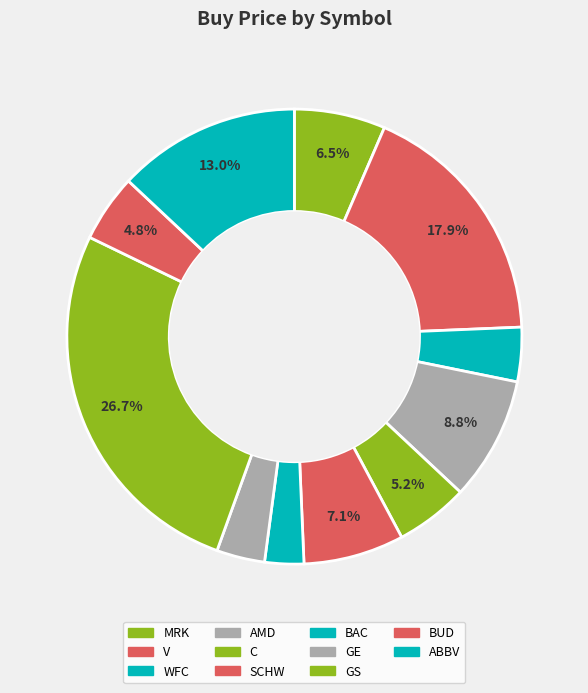

Count the number of slices in the pie.

11